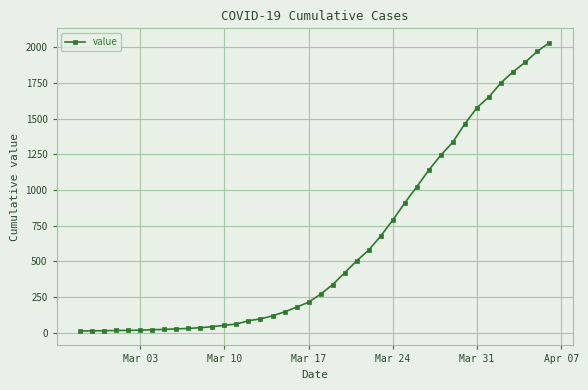

What is the maximum value shown in the chart?

2032